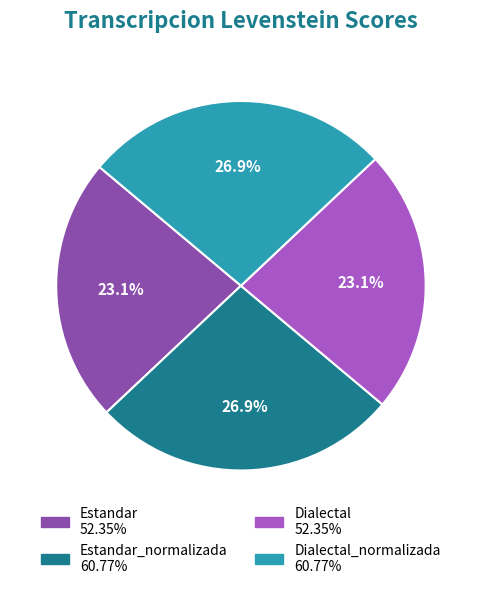

Is there any slice that represents more than half of the pie?

No